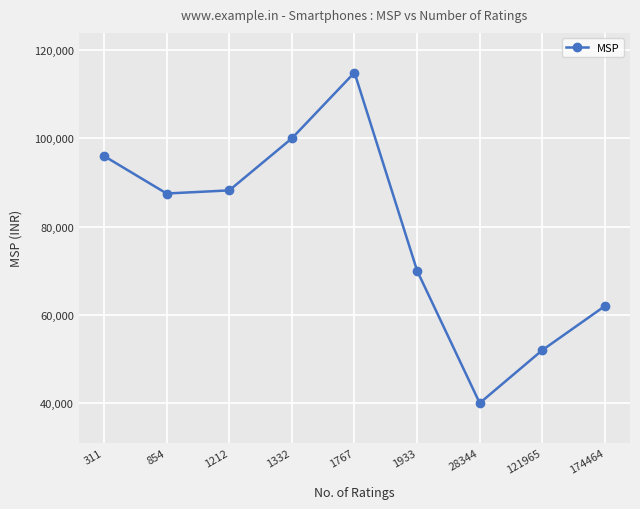

How many distinct data groups are displayed?

1